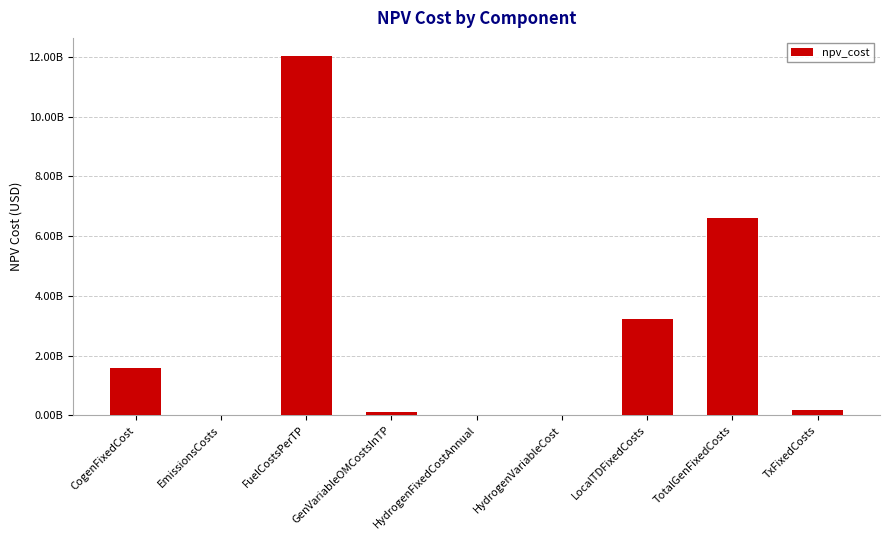

What is the difference between the maximum and minimum values?

12041168917.1